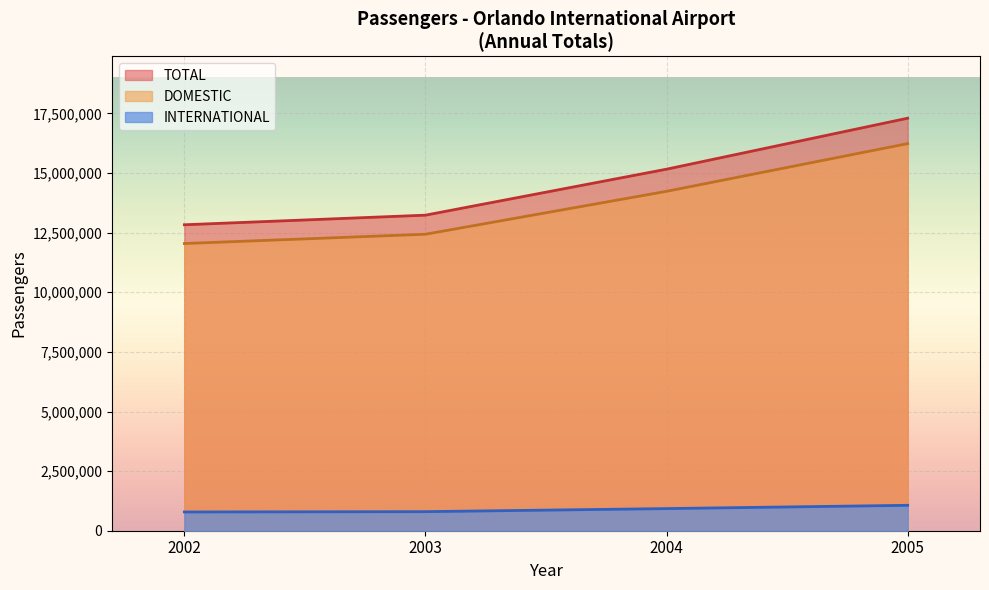

True or false: DOMESTIC and INTERNATIONAL intersect in this chart.

False